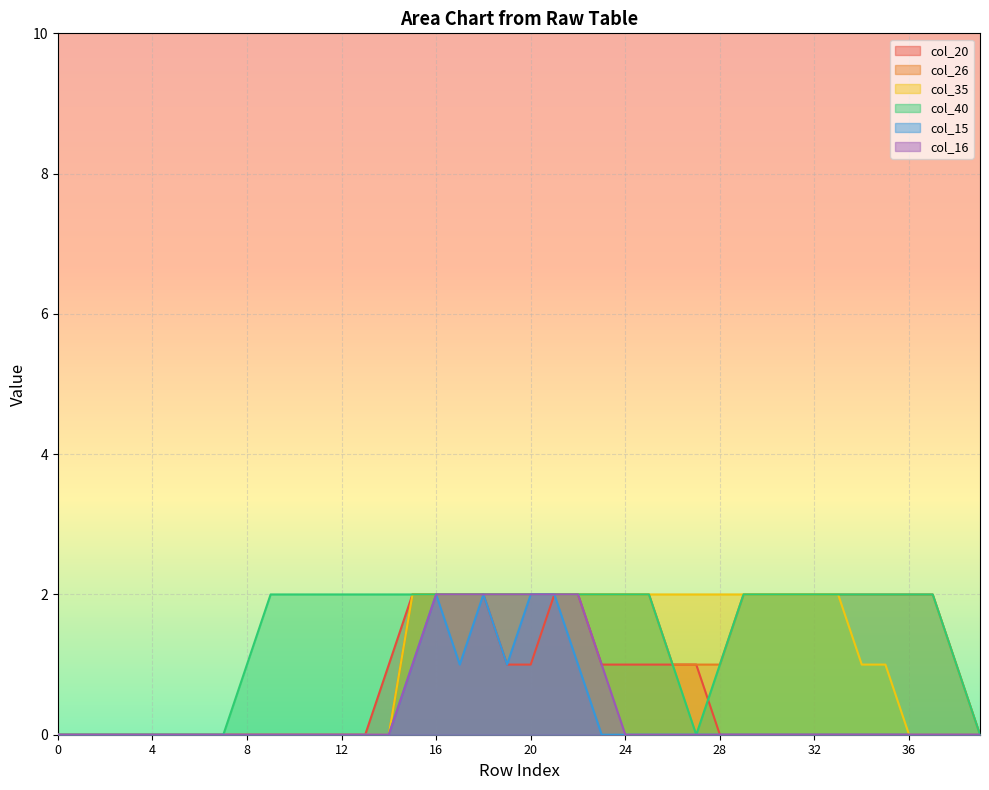

How many col_40 values are between 1 and 2?

30